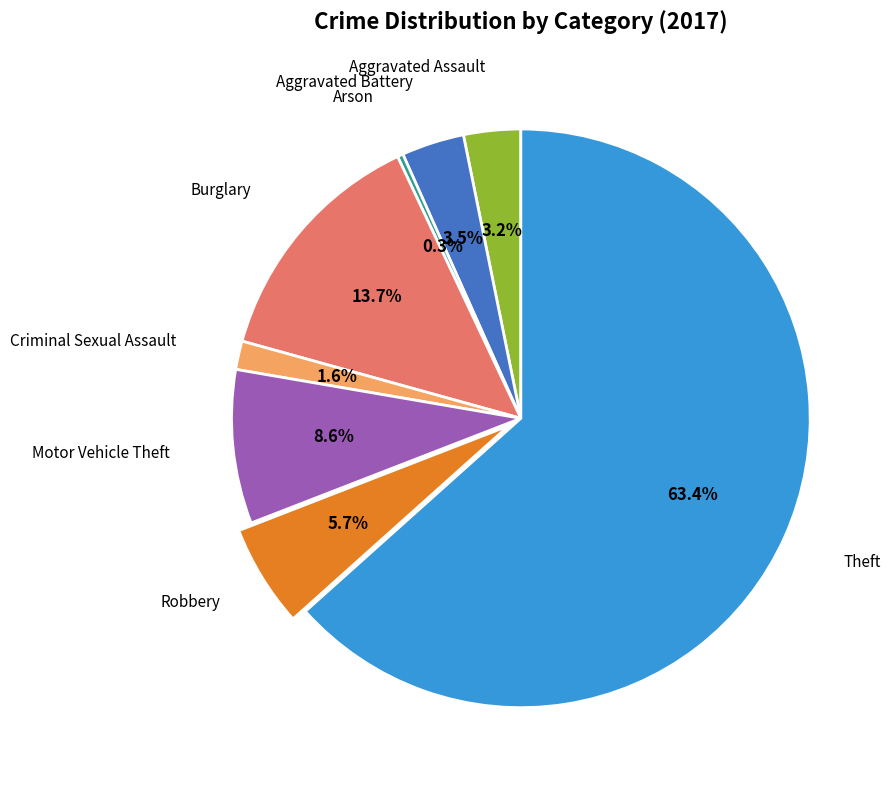

To the nearest percent, what percentage of the pie is Theft?

63%